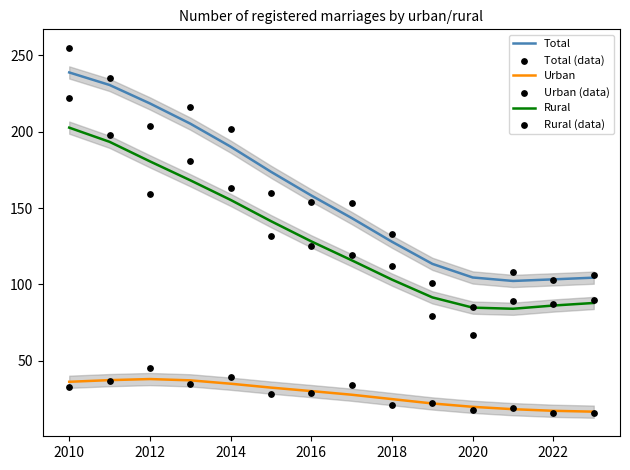

Which series has the largest total across all categories?

Total